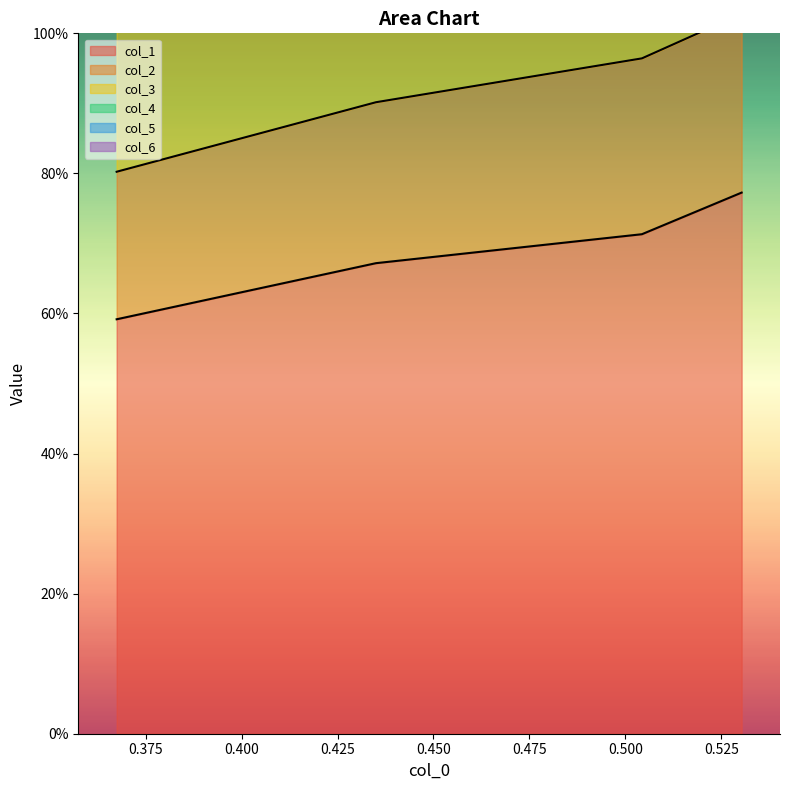

Which series has the widest spread of values?

col_3